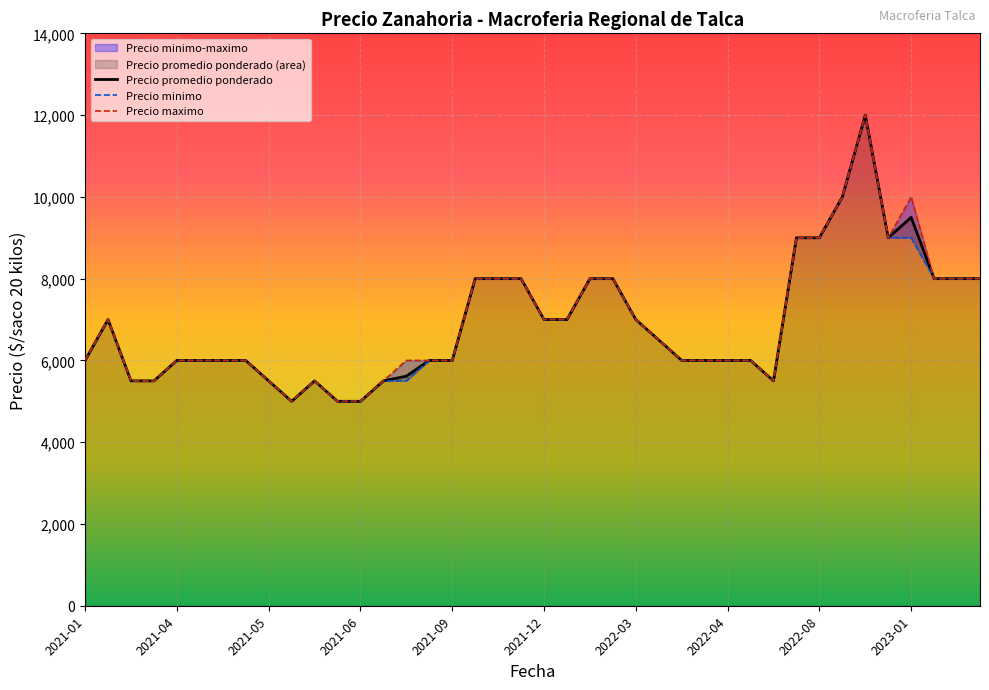

List the series in order of their overall mean, lowest first.

Precio minimo, Precio promedio ponderado, Precio maximo